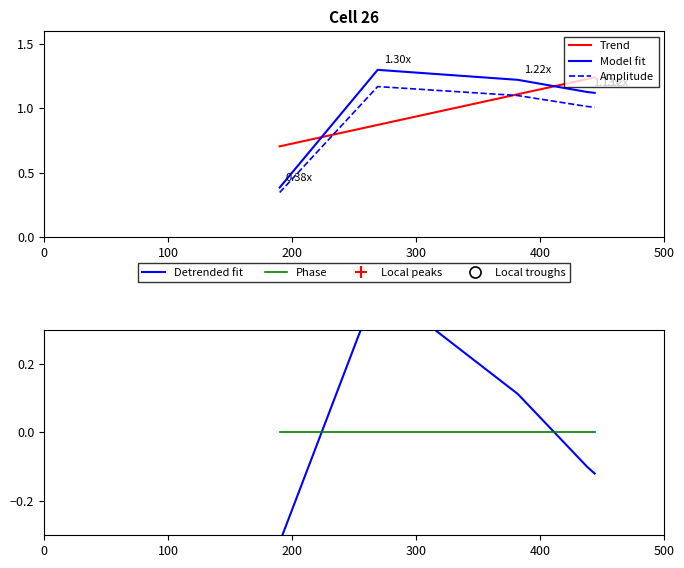

Which series ends up on top after the final intersection of Model fit and Trend?

Trend